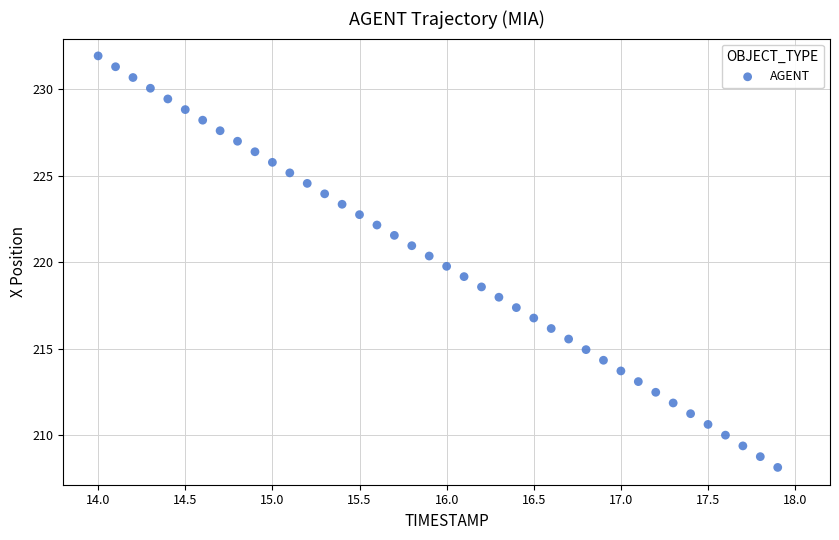

What is the range of Y values (max minus min)?

23.8